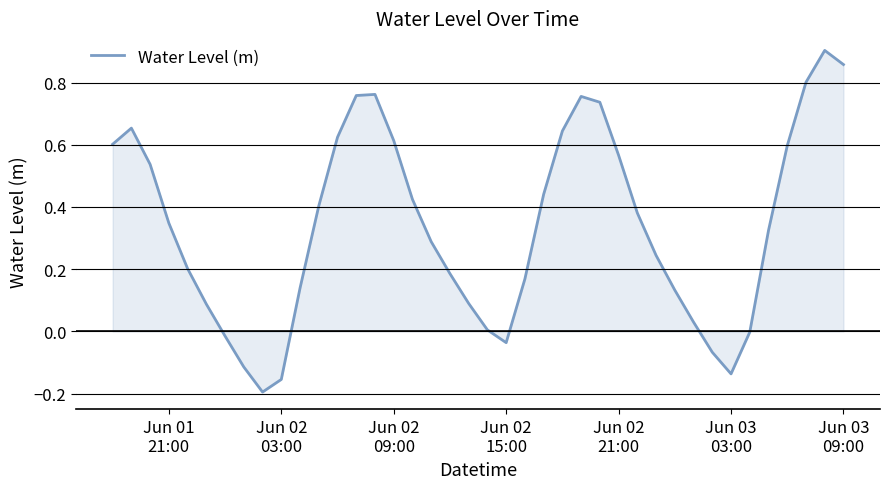

What is the difference between the maximum and minimum values?

1.1